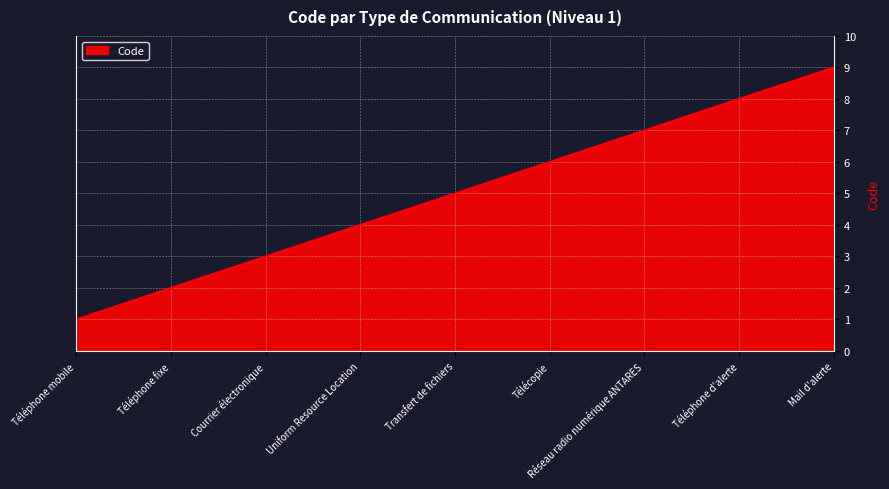

List the labels in order of value, largest first.

Mail d'alerte, Téléphone d'alerte, Réseau radio numérique ANTARES, Télécopie, Transfert de fichiers, Uniform Resource Location, Courrier électronique, Téléphone fixe, Téléphone mobile